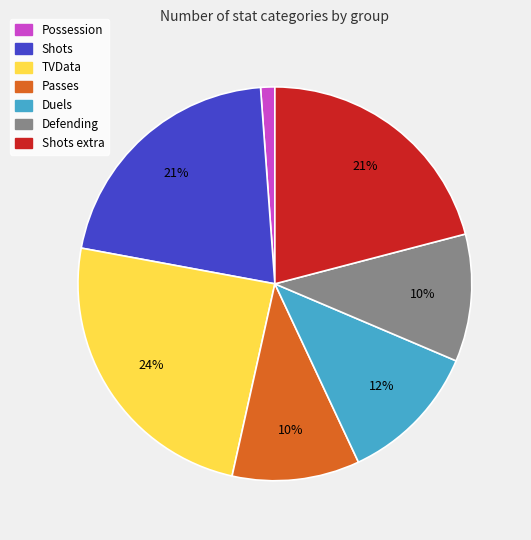

To the nearest percent, what is the difference between the largest and smallest slice percentages?

23%